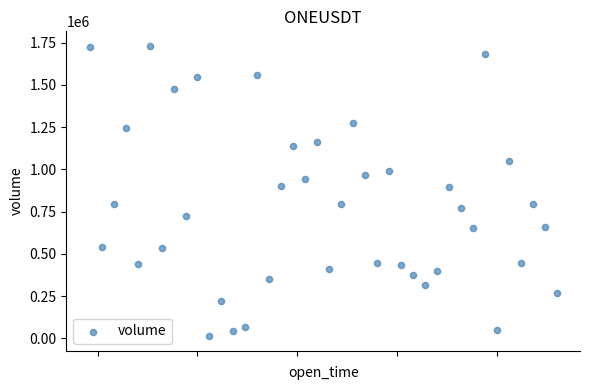

What is the range of Y values (max minus min)?

1718951